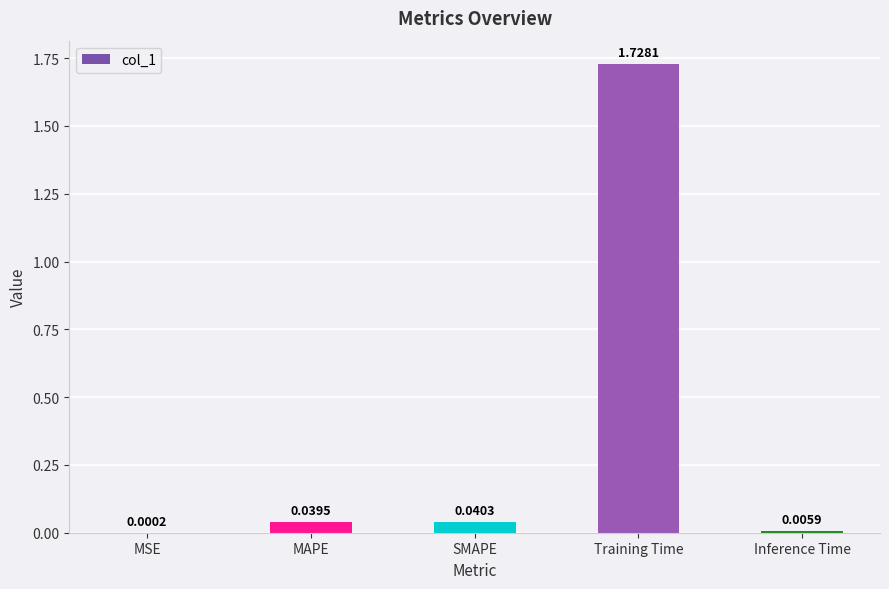

Between MAPE and SMAPE, which is larger?

SMAPE